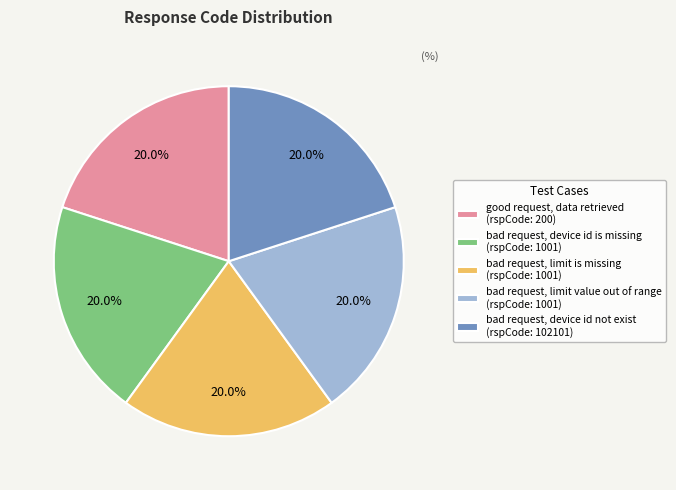

What portion of the pie excludes bad request, limit is missing?

80.0%